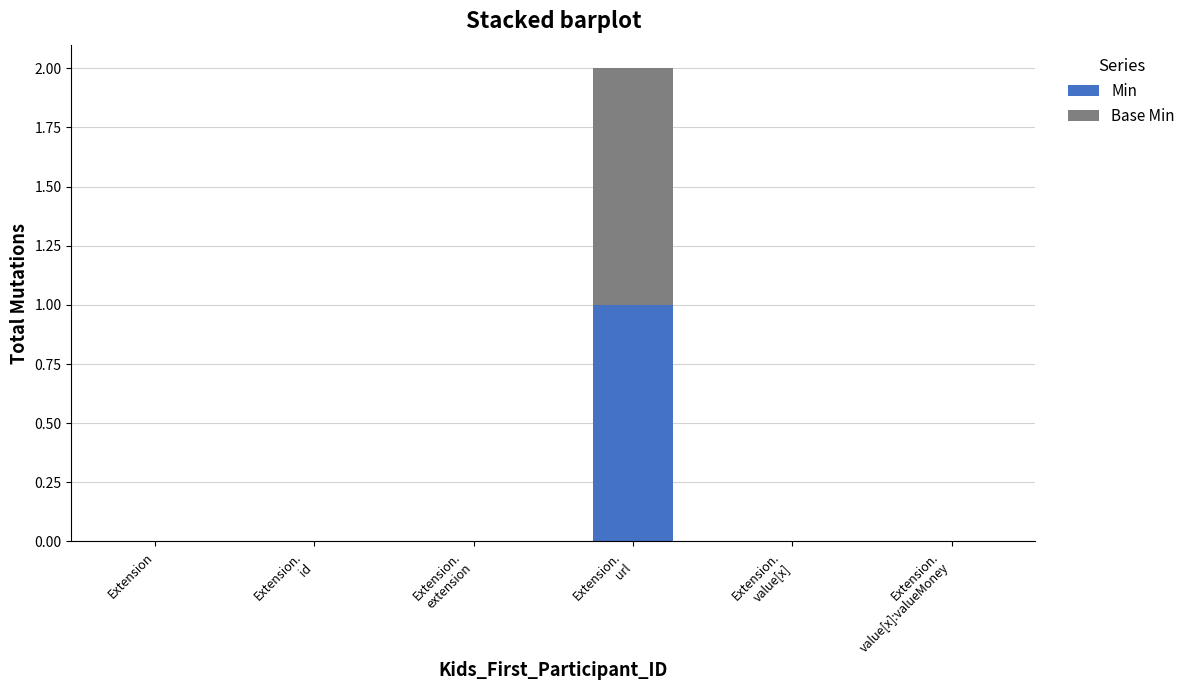

The value of Min at Extension is 1. True or false?

False